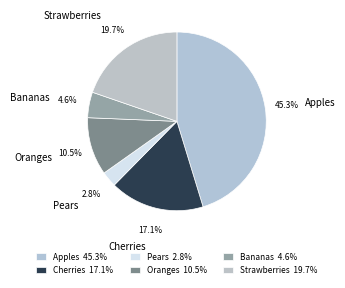

Count the number of slices in the pie.

6